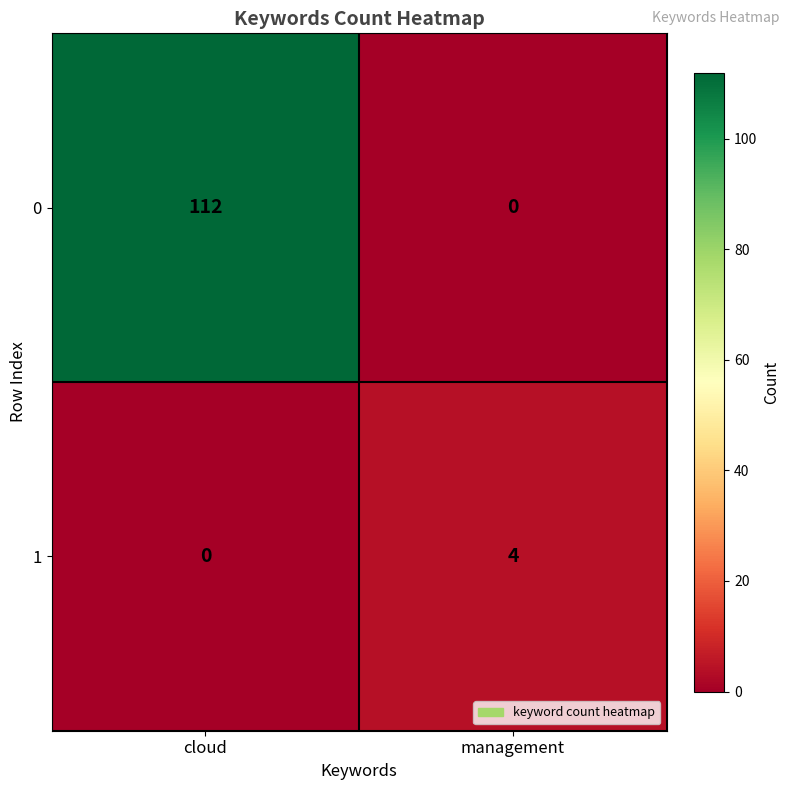

Rank the series by their average value, from highest to lowest.

0, 1